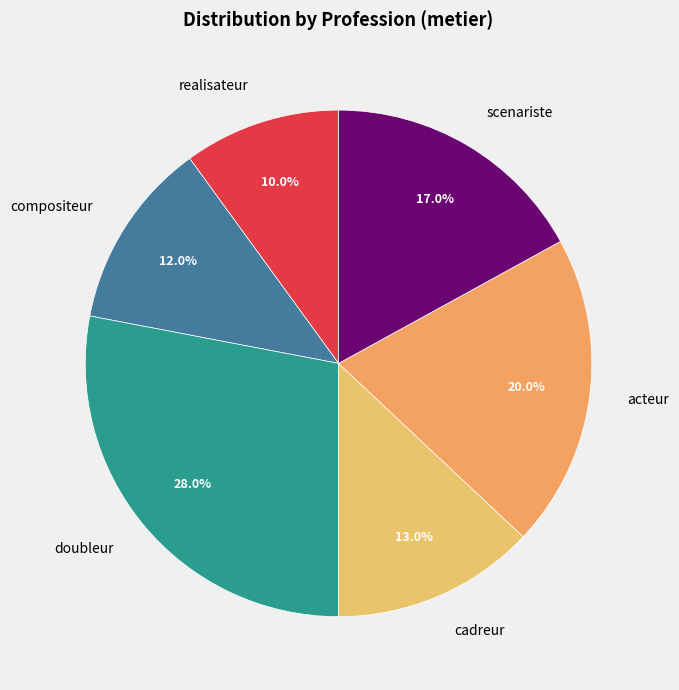

Combined, do cadreur and scenariste account for over 50%?

No